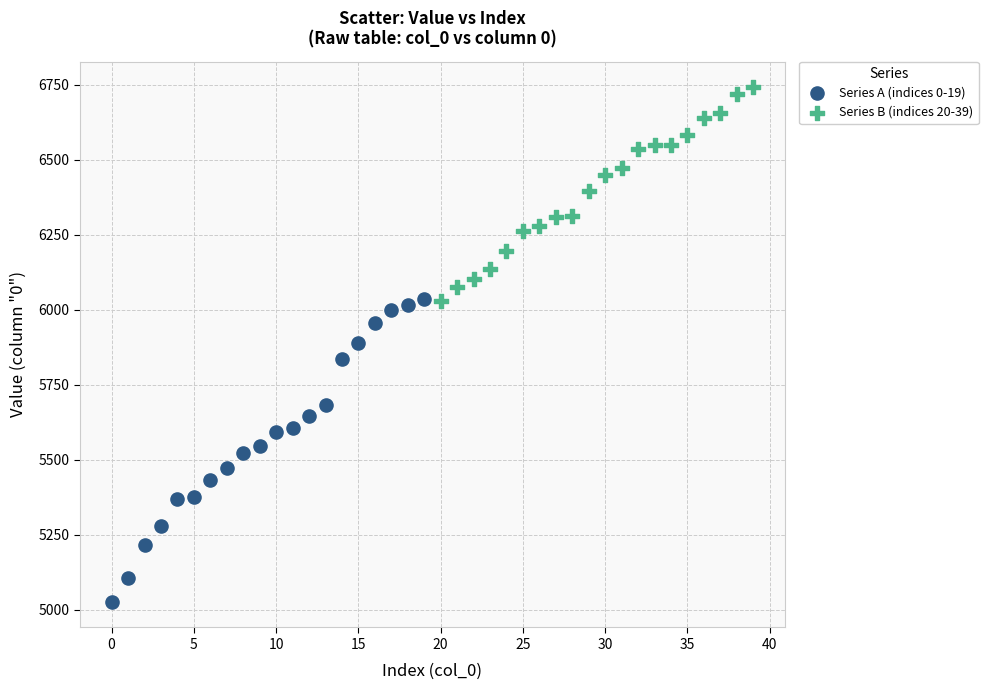

What are all the series names shown in the legend?

Series A (indices 0-19), Series B (indices 20-39)